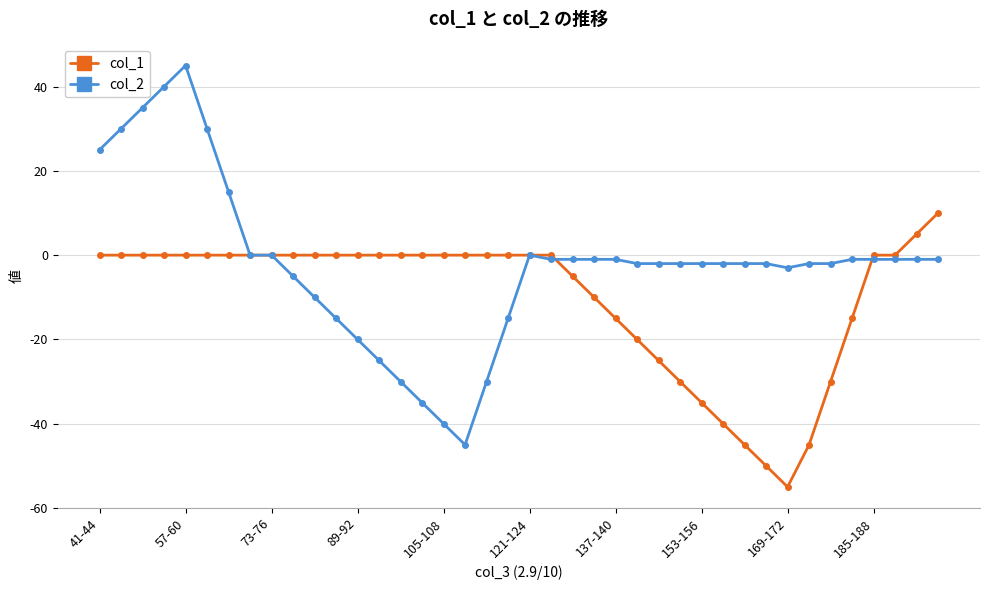

What is the lowest value of the col_2 series?

-45